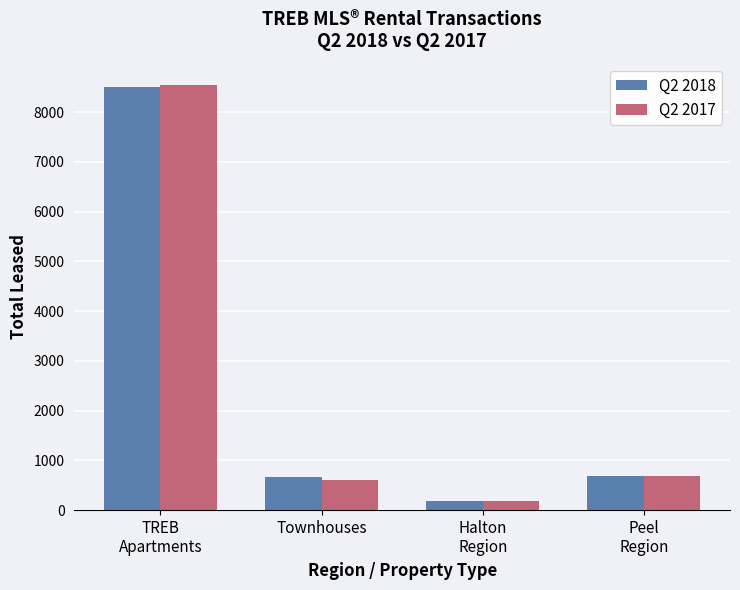

At which label does Q2 2018 first exceed 686?

TREB
Apartments